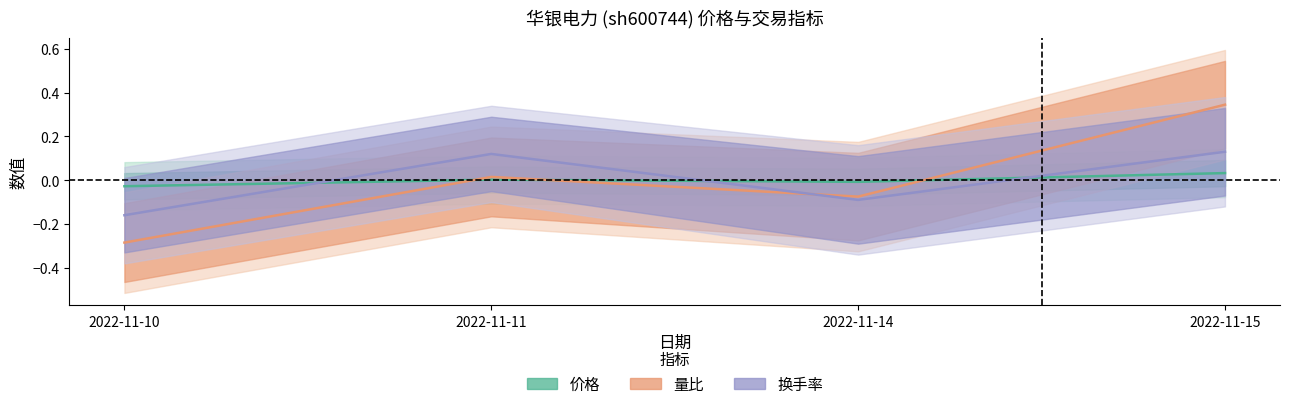

How many values in the 价格 series are below 0?

2